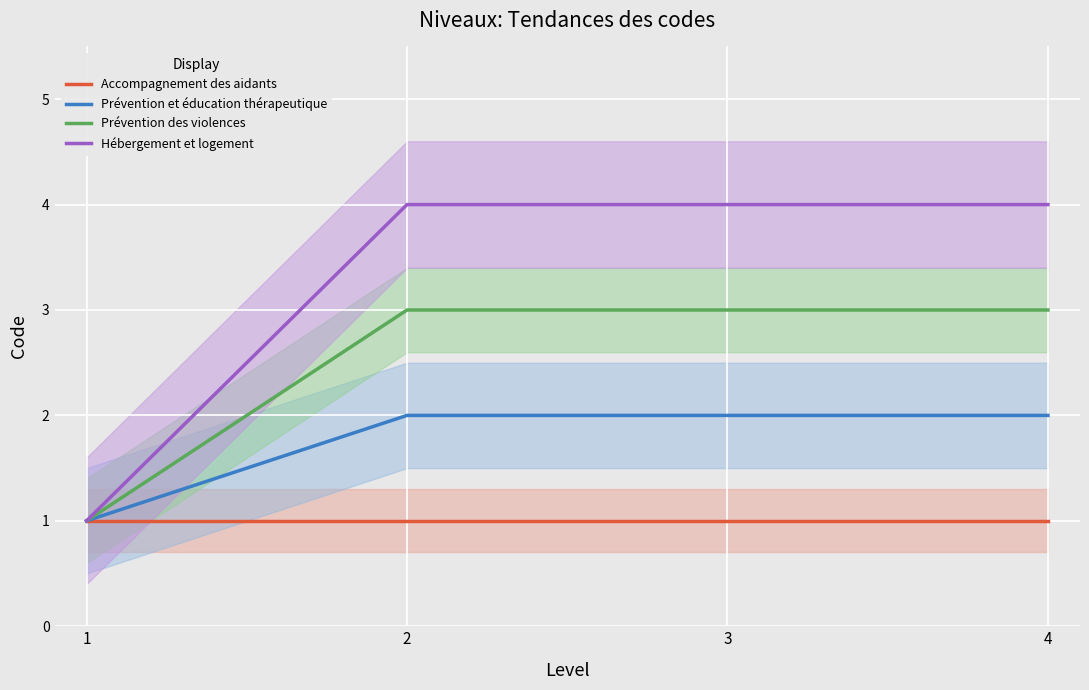

Which series has the largest total across all categories?

Hébergement et logement